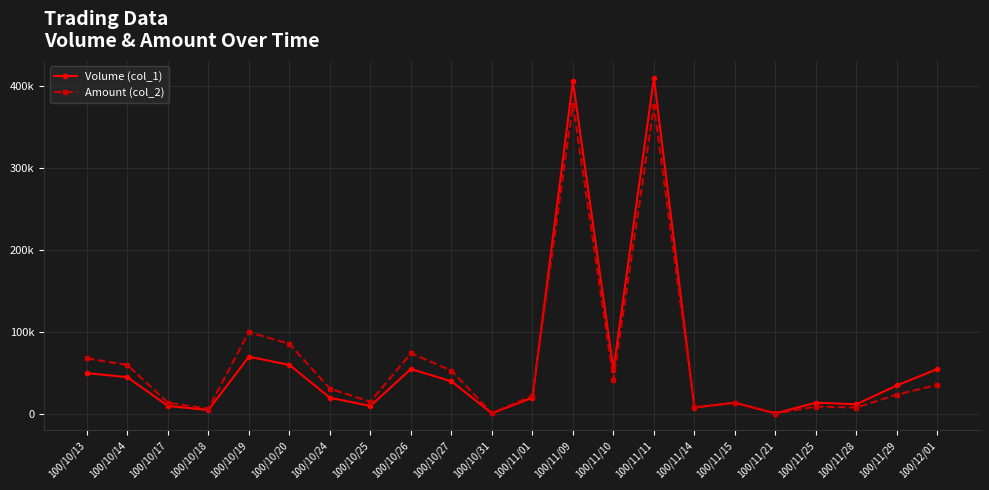

Between 100/10/25 and 100/11/01, which series saw the biggest shift?

Volume (col_1)